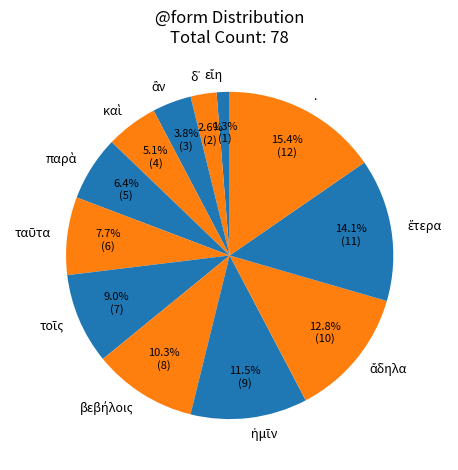

Is there any slice that represents more than half of the pie?

No